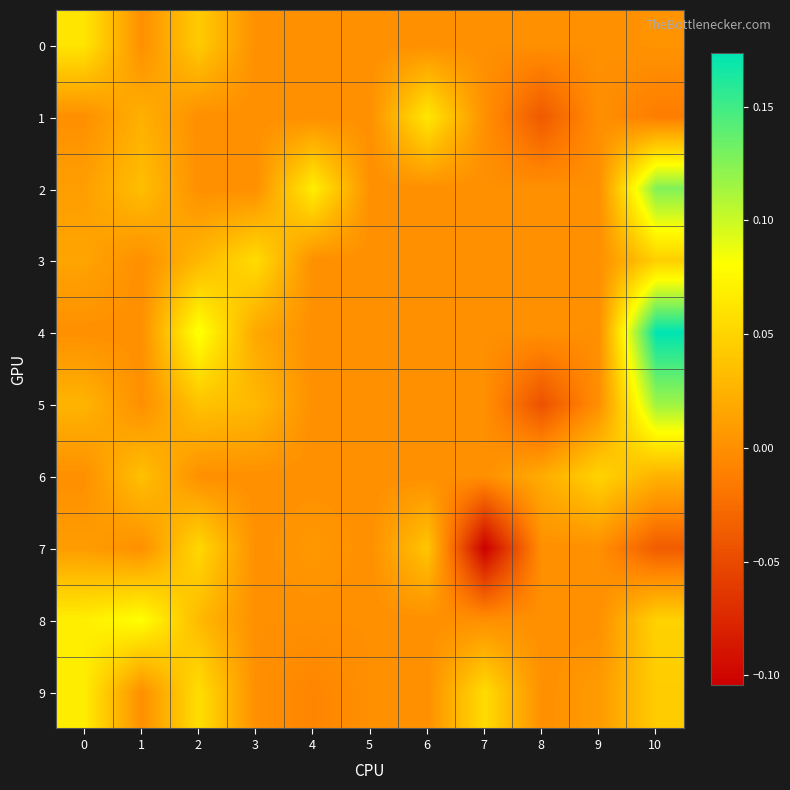

How many distinct data groups are displayed?

10